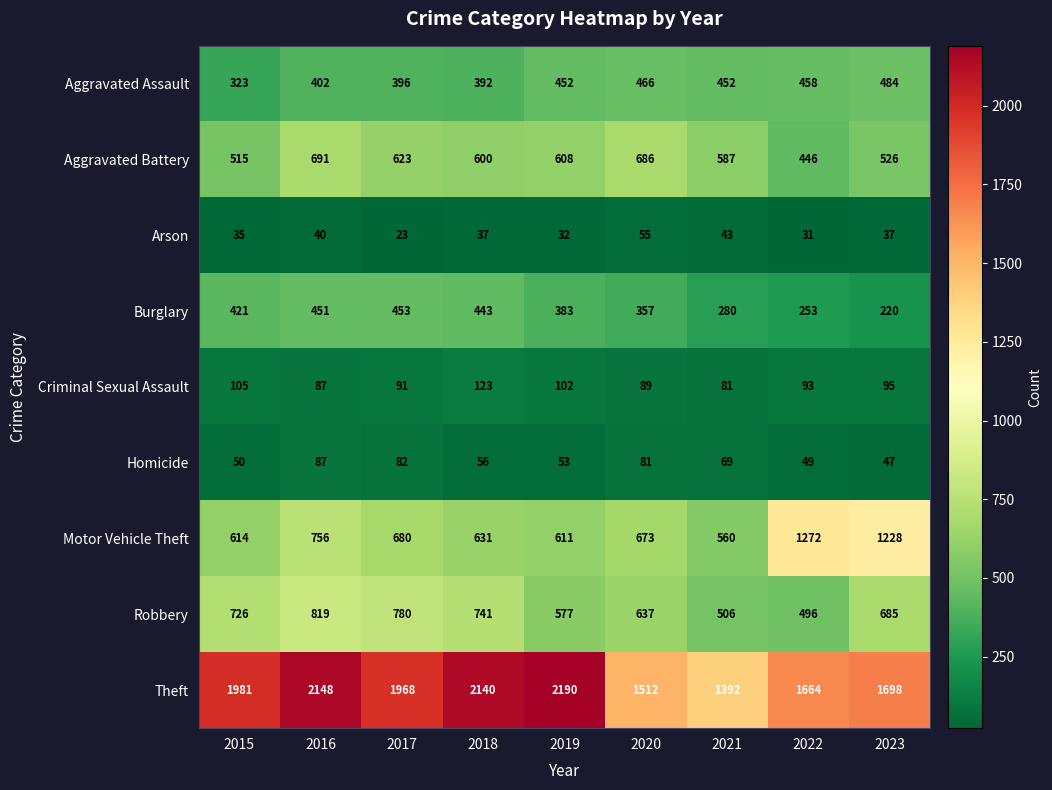

What is the difference between the second highest and second lowest values in the Criminal Sexual Assault series?

18